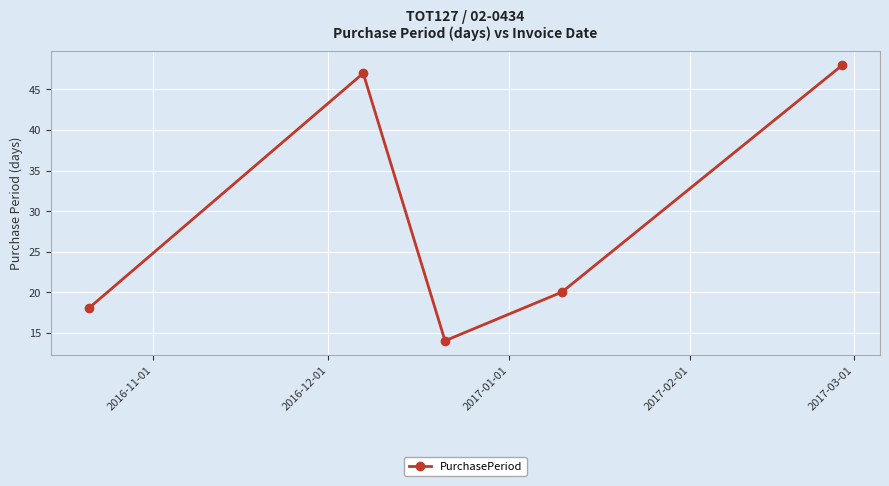

How many lines are shown in the chart?

1